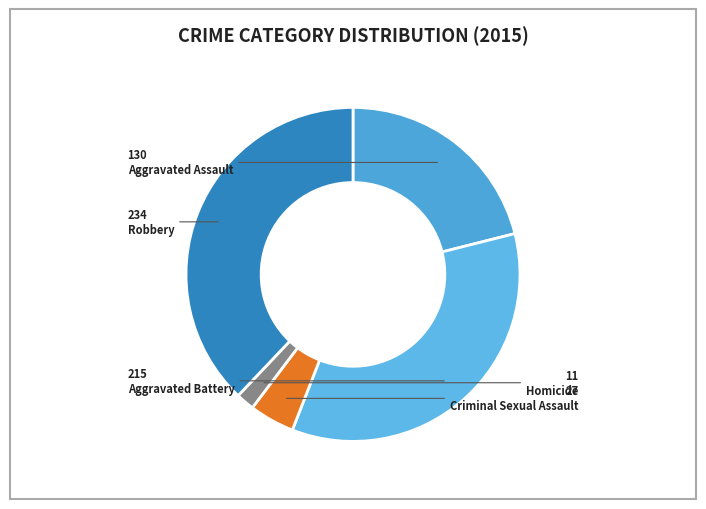

Count the number of slices in the pie.

5